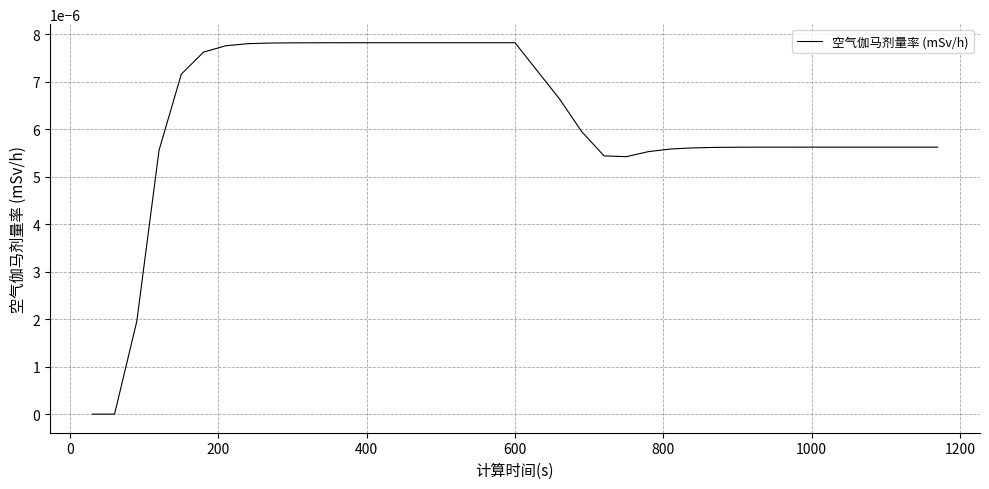

How many lines are shown in the chart?

1